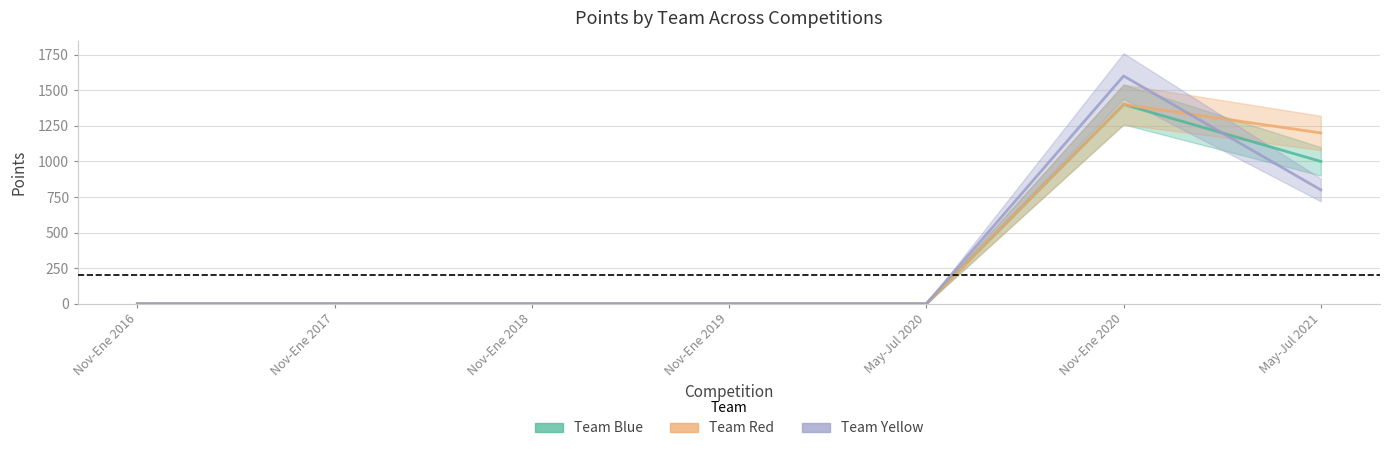

Does the chart have visible grid lines?

Yes